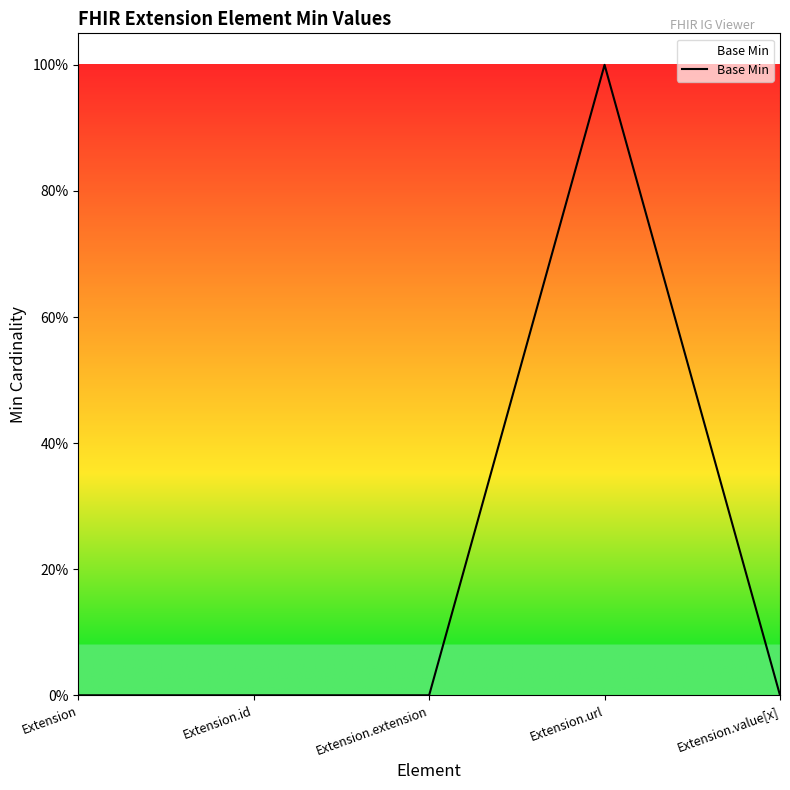

Rank the categories by value from lowest to highest.

Extension, Extension.id, Extension.extension, Extension.value[x], Extension.url